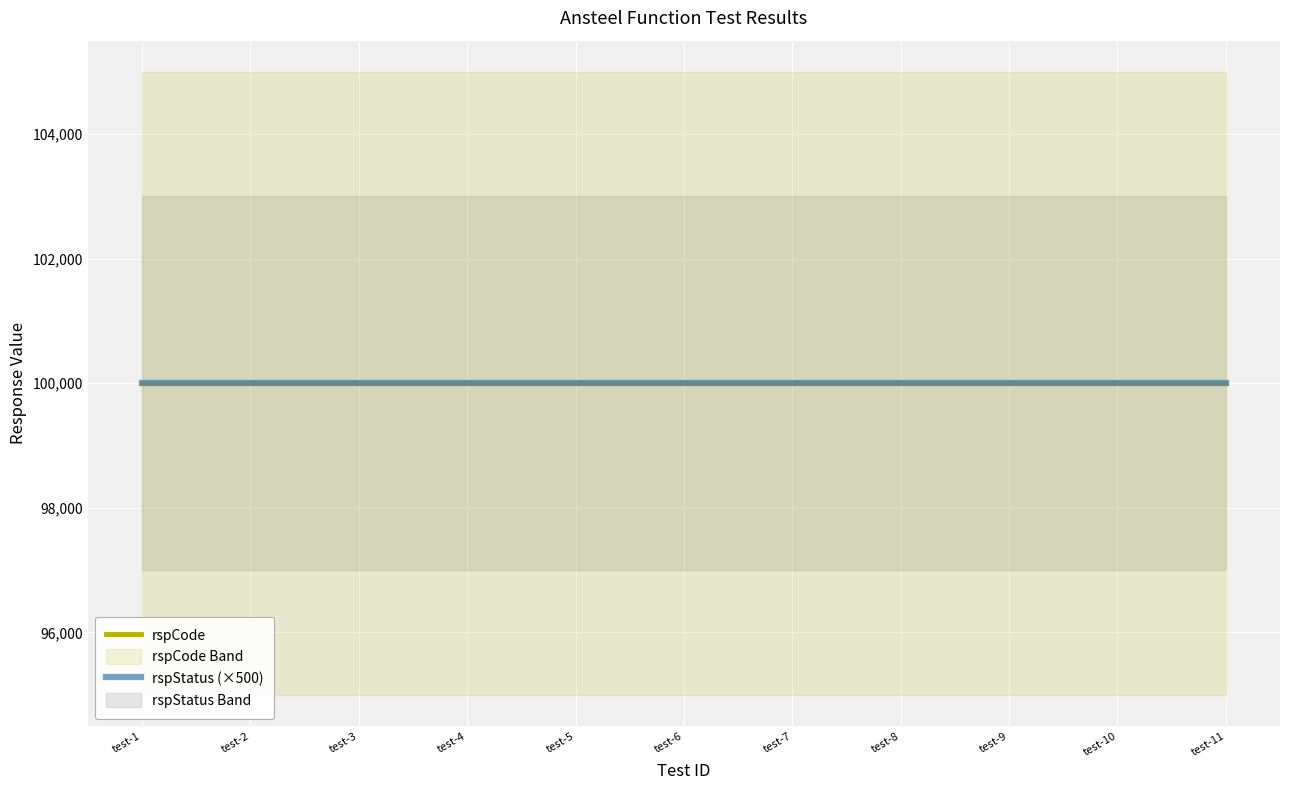

List the series in order of their peak value, highest first.

rspCode, rspStatus